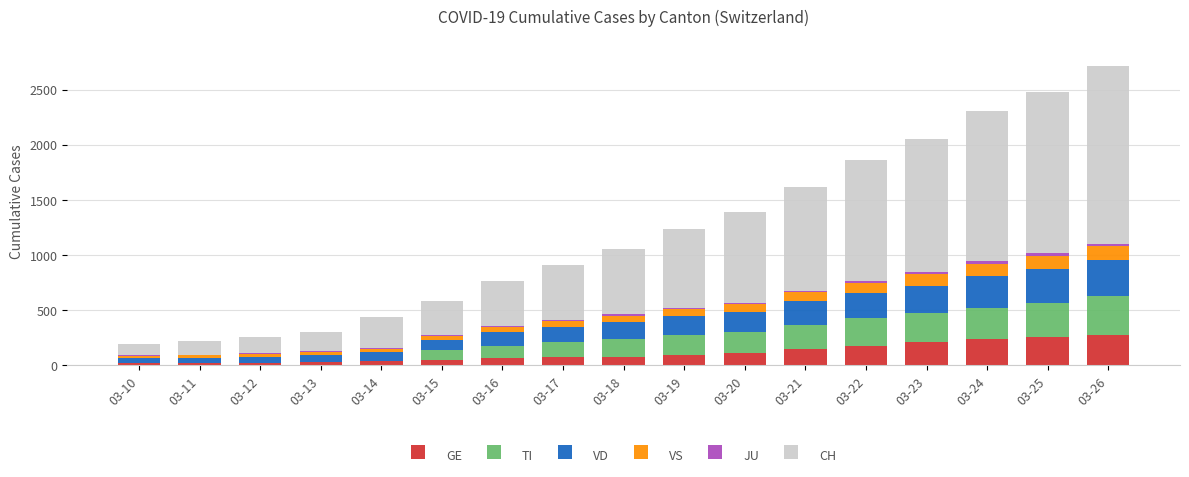

What is the sum of all GE values?

1909